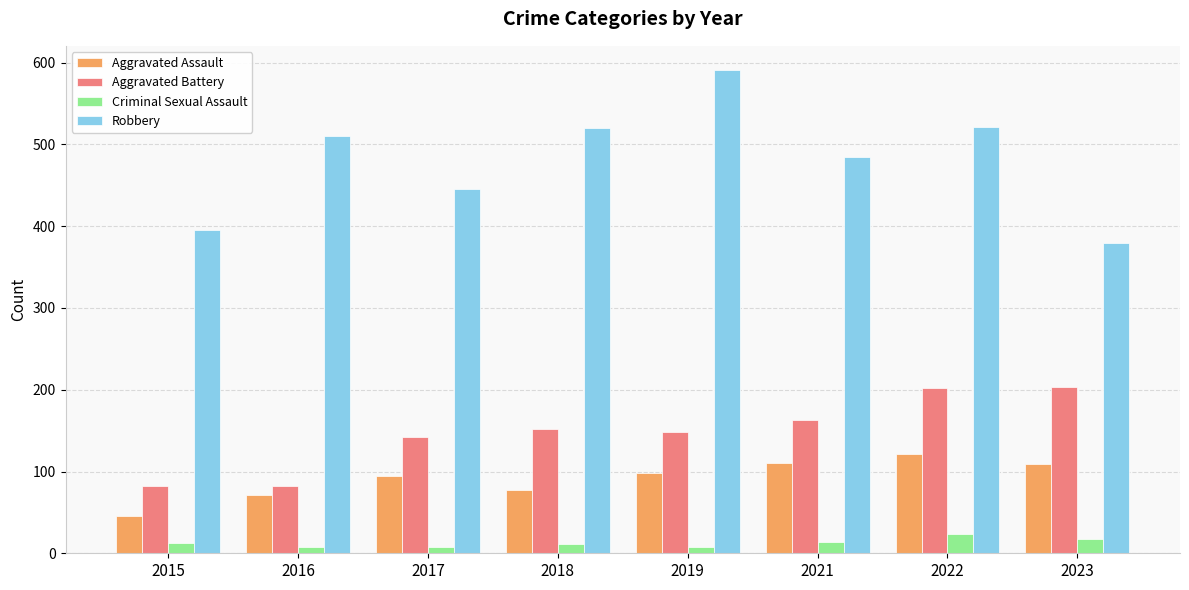

Read the Criminal Sexual Assault value at 2015, to the nearest 10.

10